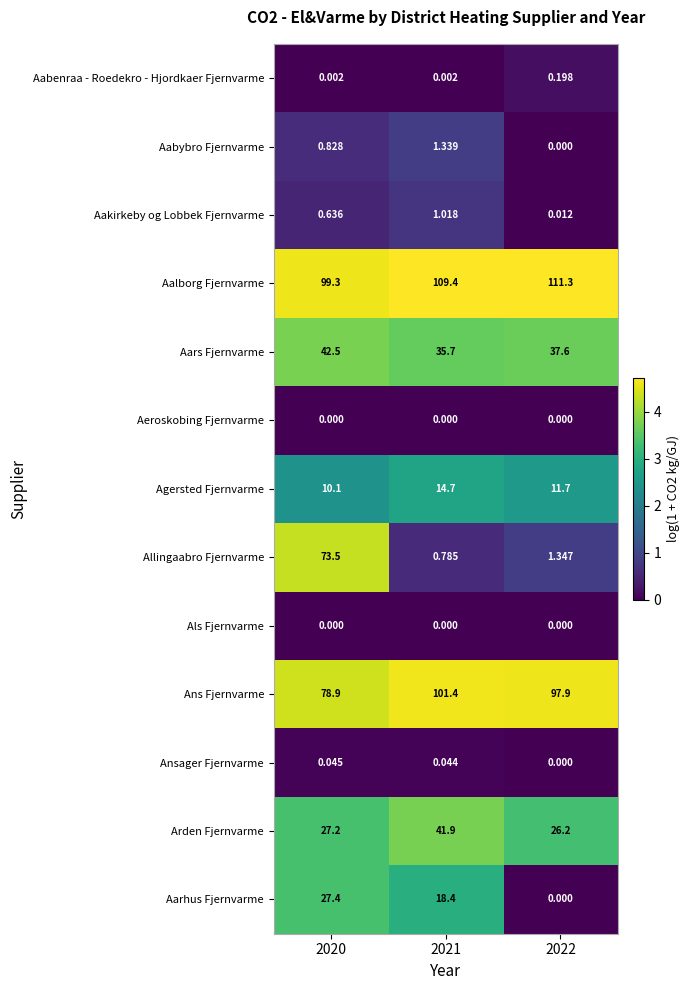

Which label corresponds to the largest value in the chart?

2022